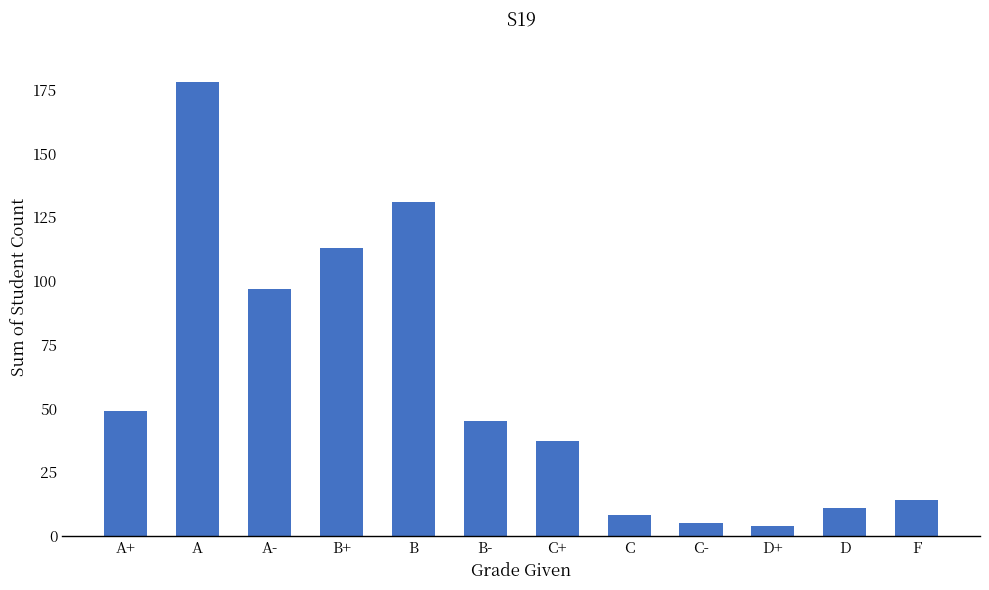

Which label corresponds to the largest value in the chart?

A